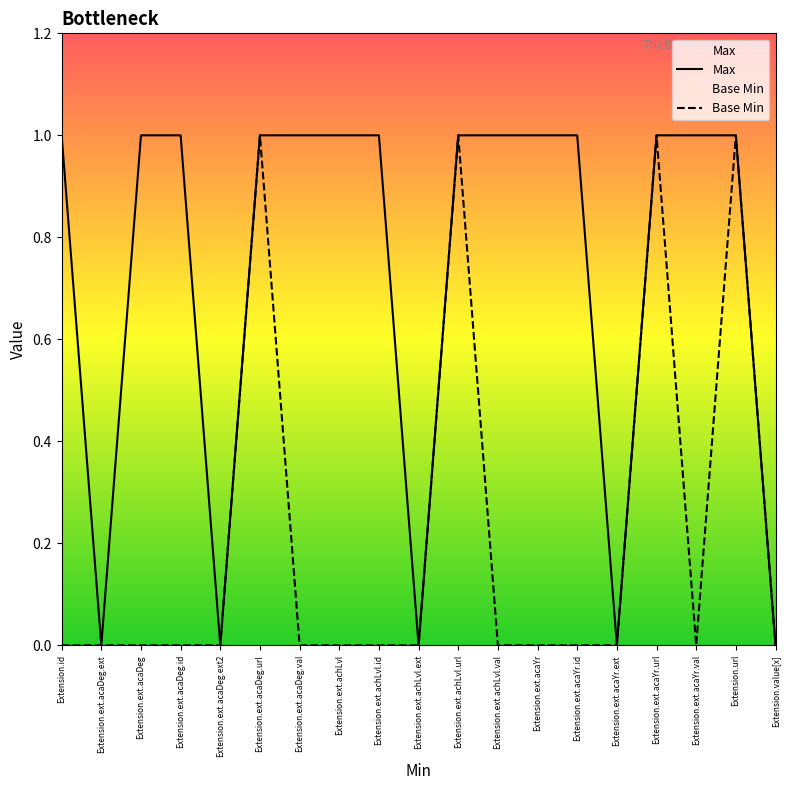

Rank the series by their average value, from highest to lowest.

Max, Base Min